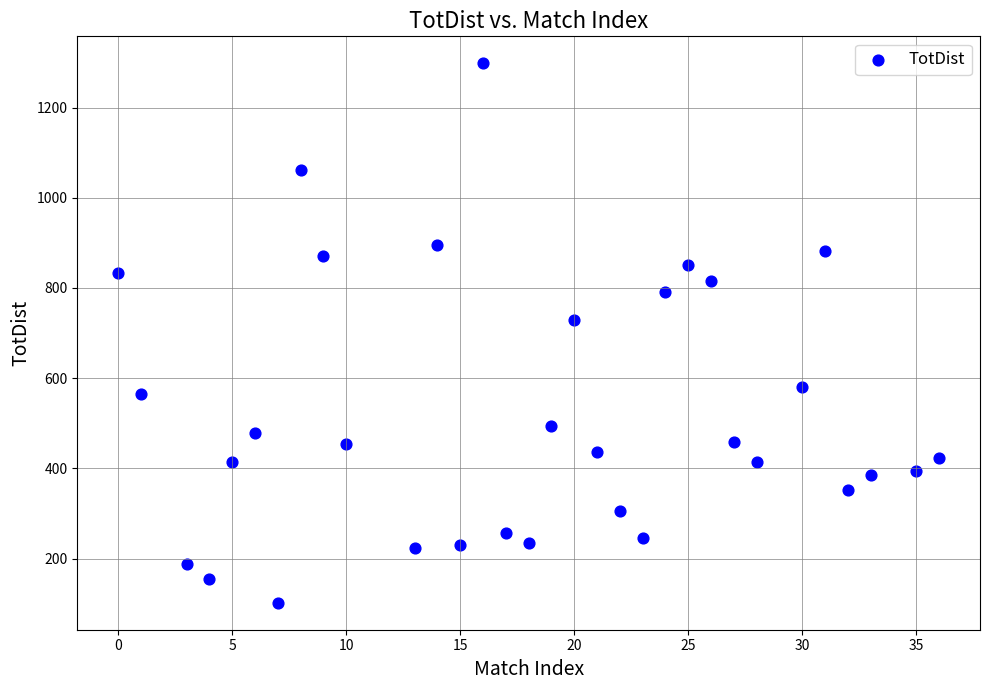

What is the range of X values (max minus min)?

36